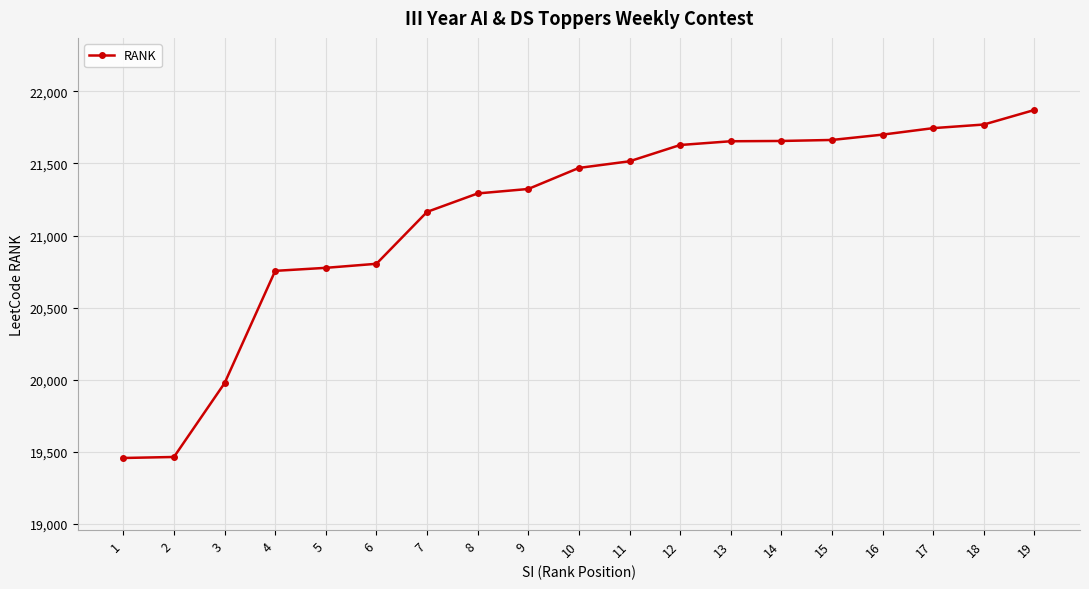

How many data points does each series have?

19